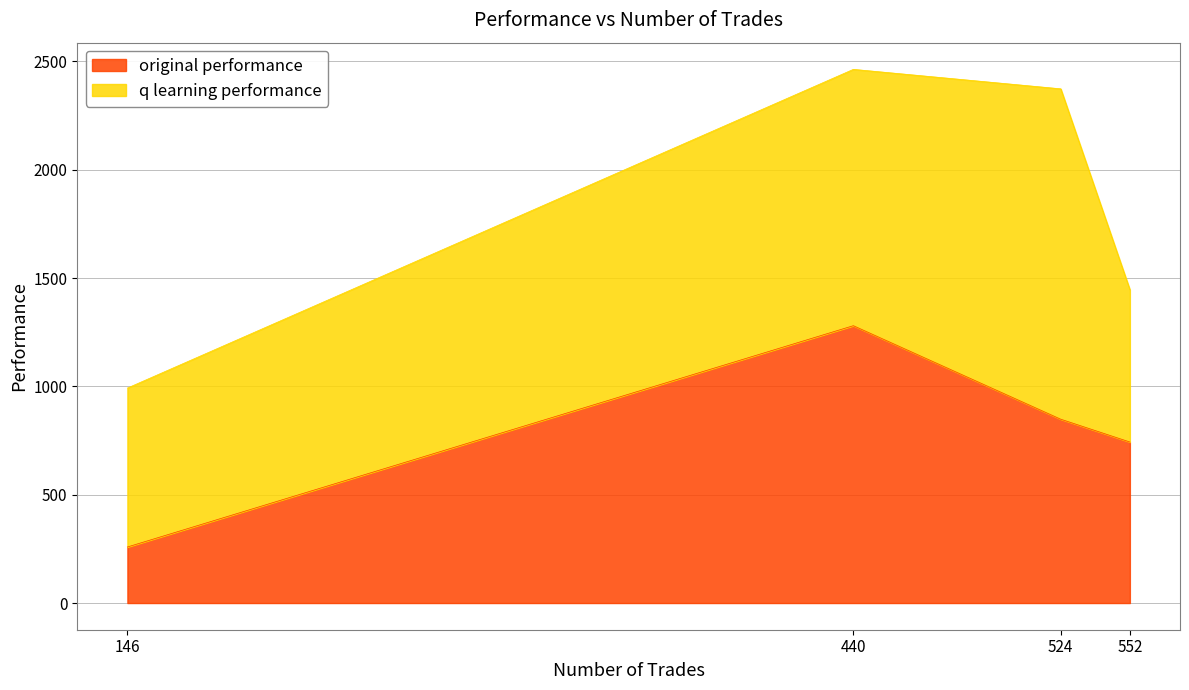

How many values in the original performance series exceed 848?

2